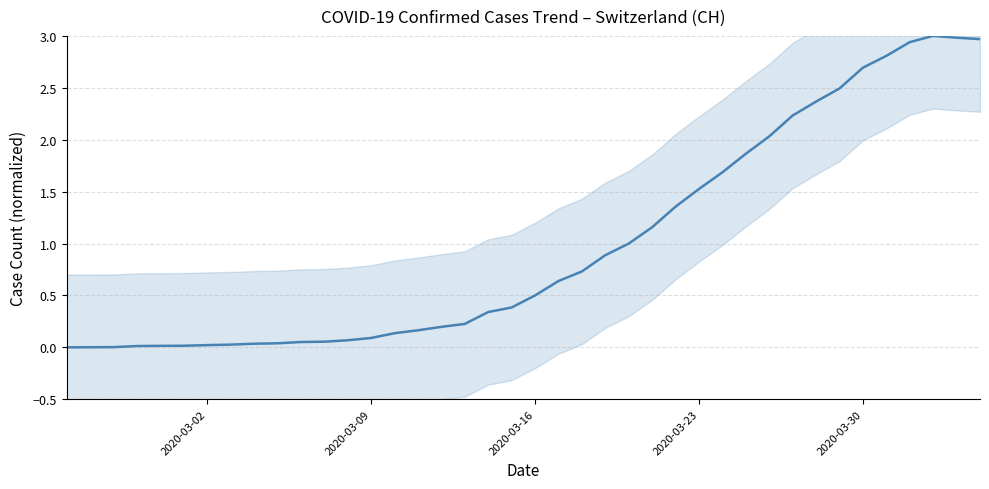

Is it true that the value at 22 is 0.2?

False